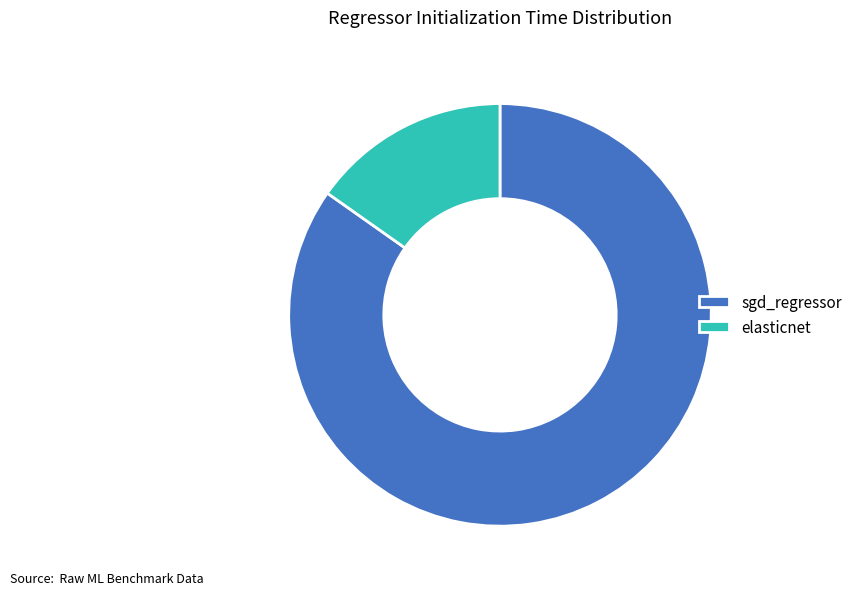

What is the majority slice?

sgd_regressor